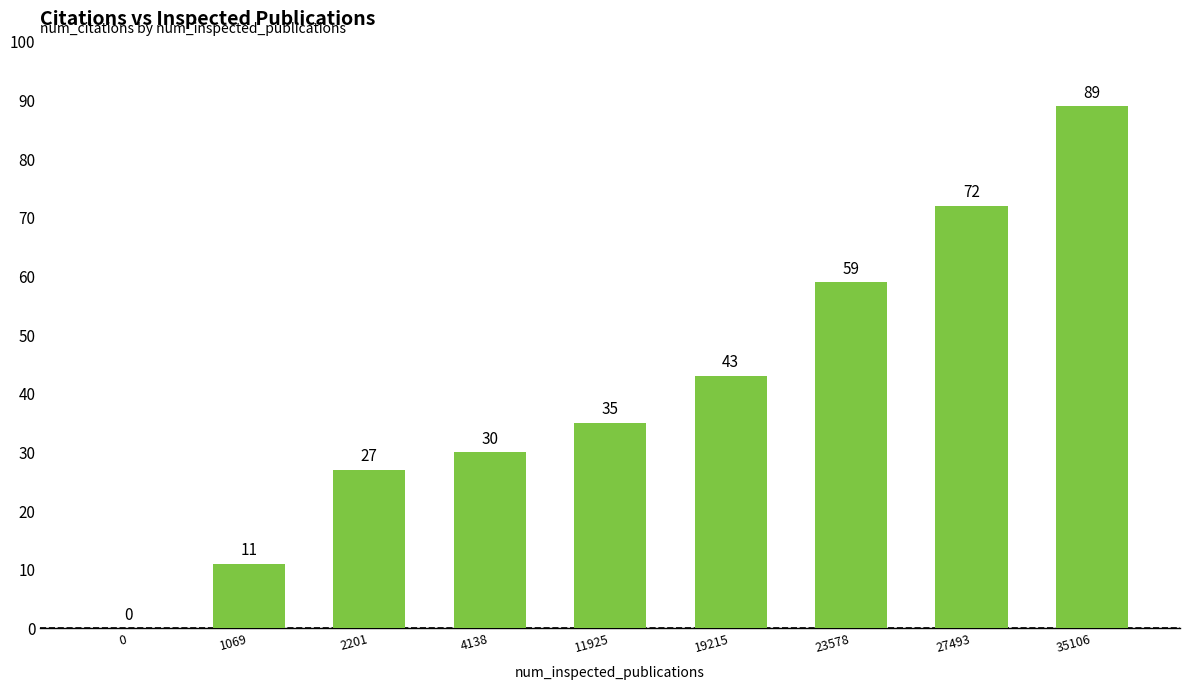

Which category has the highest value across all series?

35106